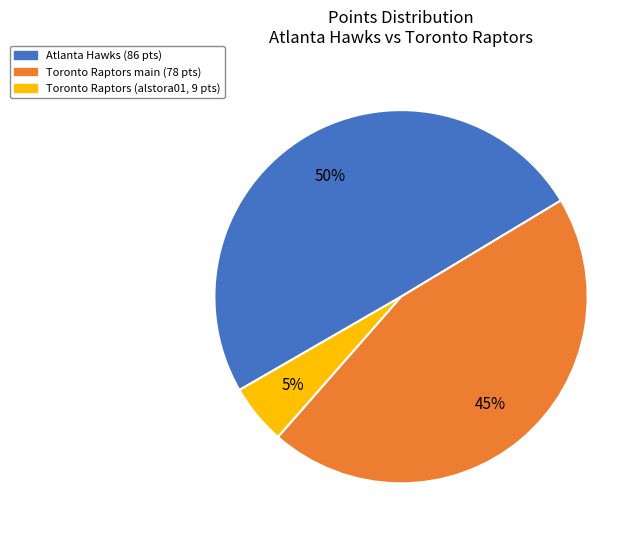

To the nearest percent, what is the average slice percentage?

33%